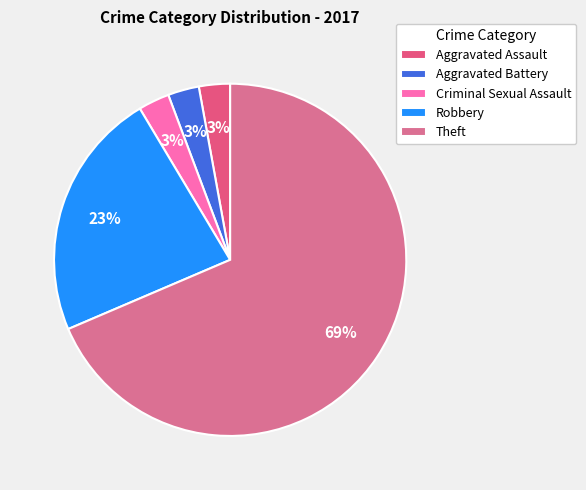

Which slice is the largest?

Theft